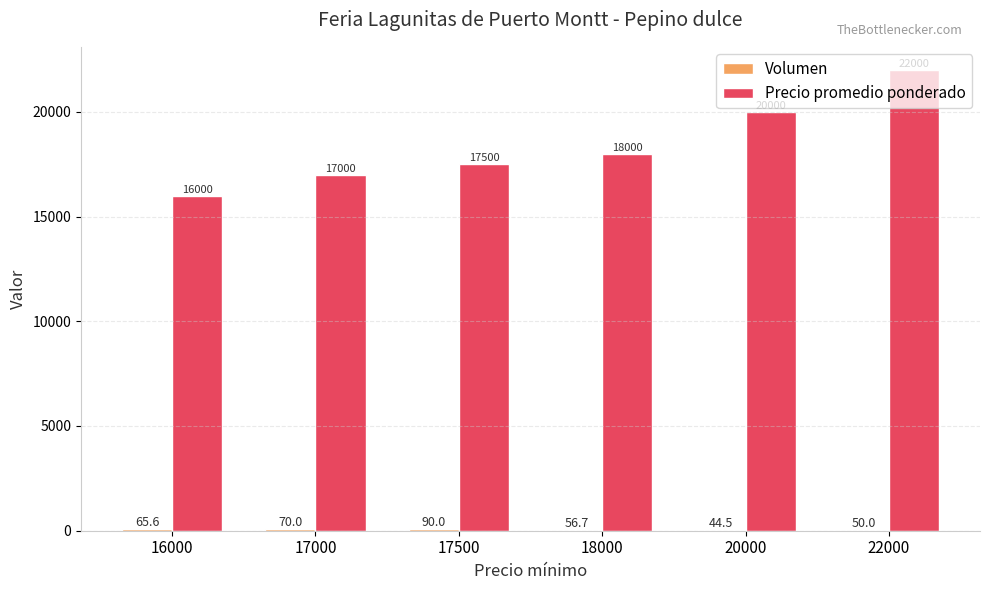

Read the Precio promedio ponderado value at 16000.

16000.0